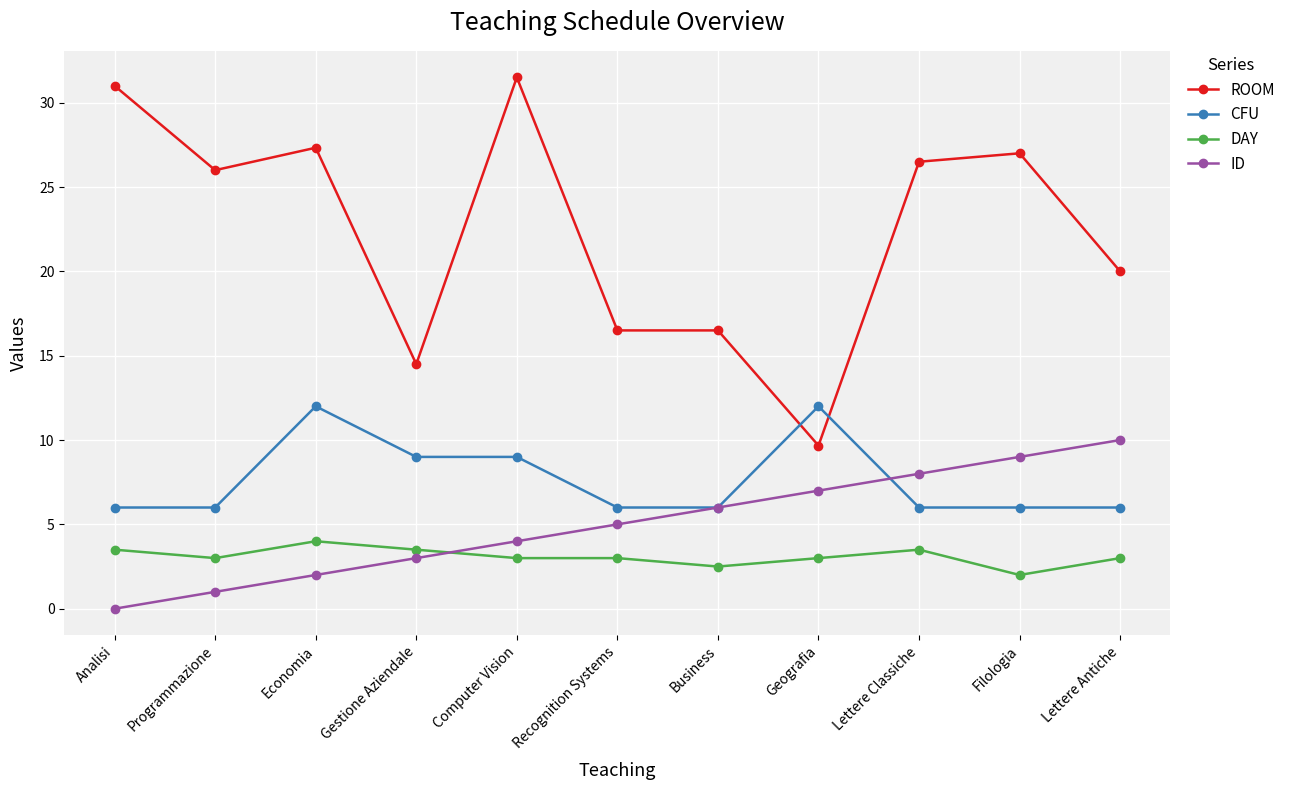

List the series in order of their peak value, lowest first.

DAY, ID, CFU, ROOM